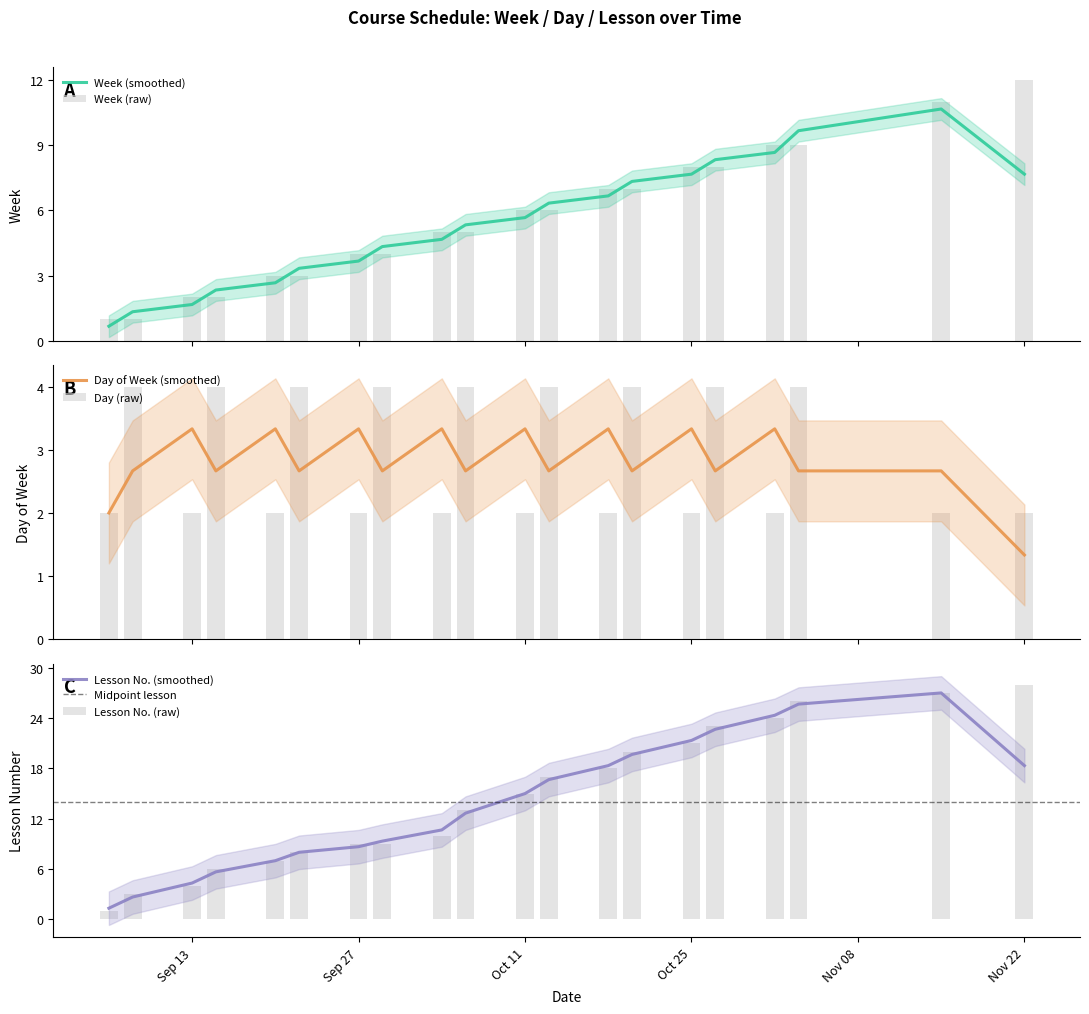

What is the difference between the second highest and minimum values in the Lesson series?

26